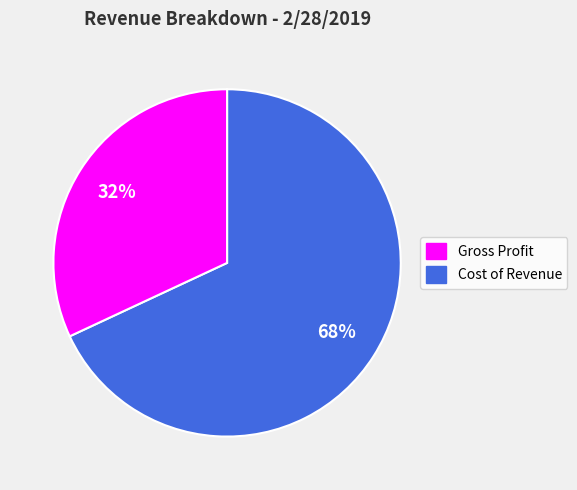

To the nearest percent, what is the difference between the largest and smallest slice percentages?

36%